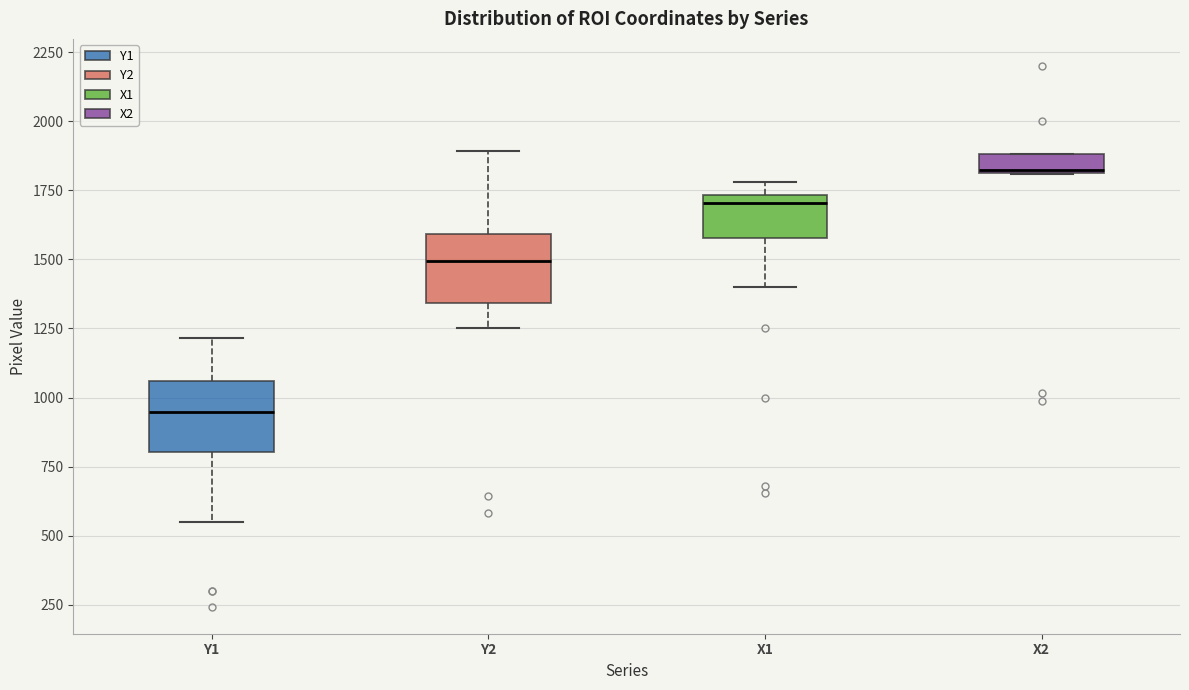

Which box has the lowest median line?

Y1